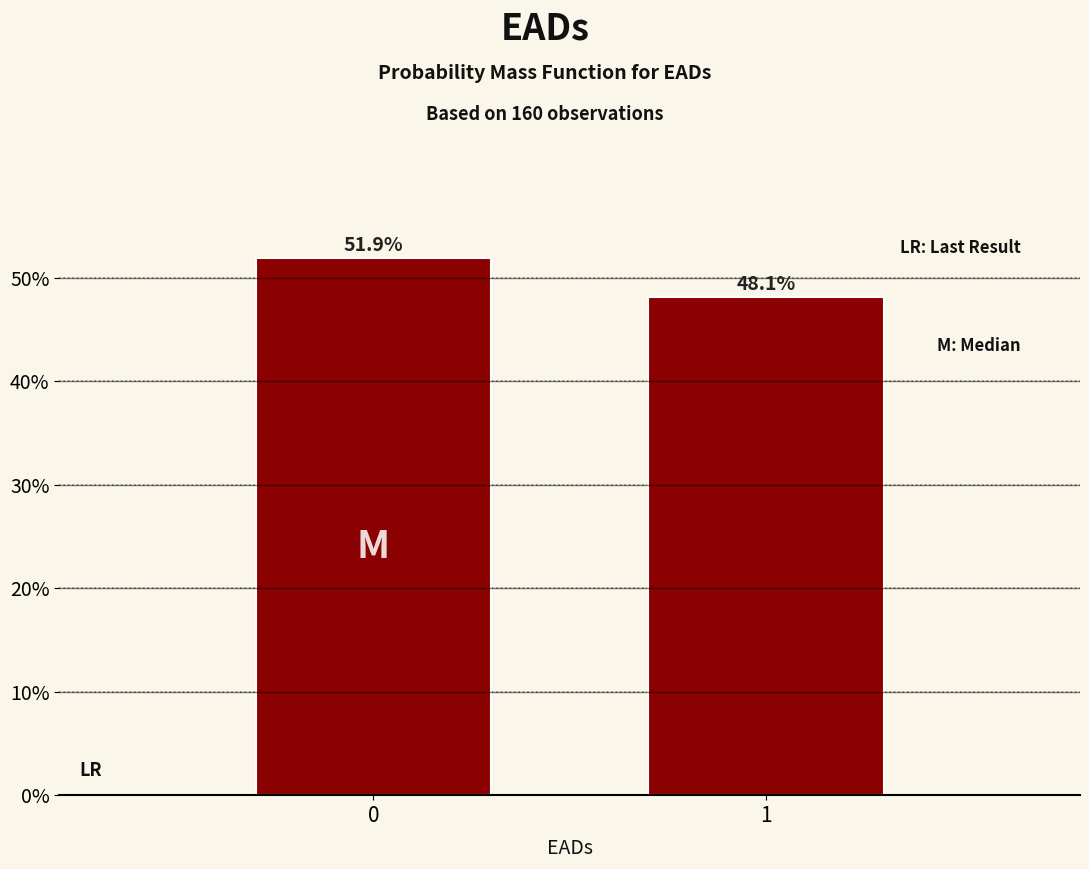

Reading left to right, what are all the values shown in this chart?

0=51.9	1=48.1